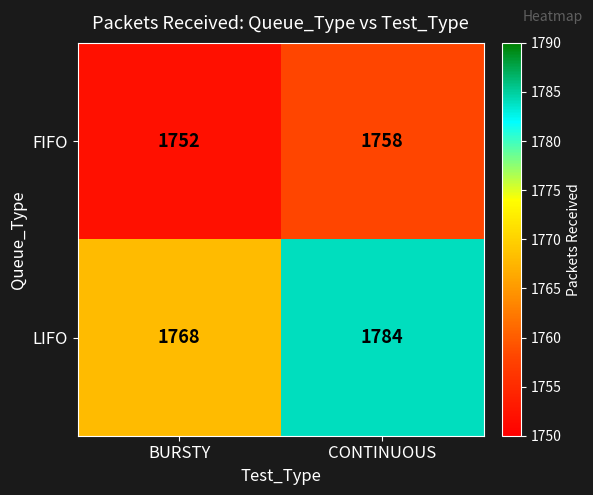

At which category is the sum across all series the highest?

CONTINUOUS